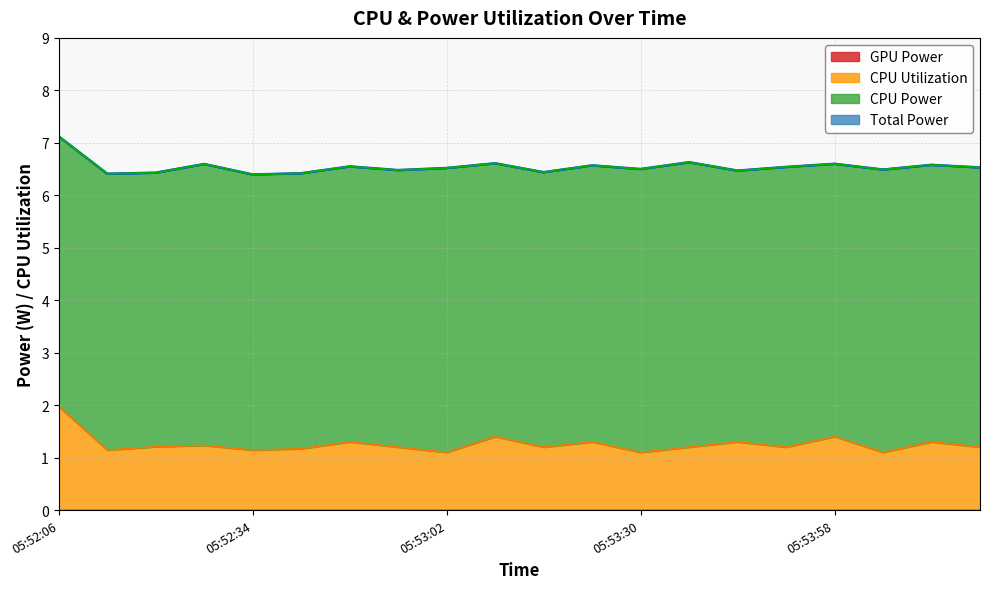

What is the lowest value of the CPU Power series?

6.4